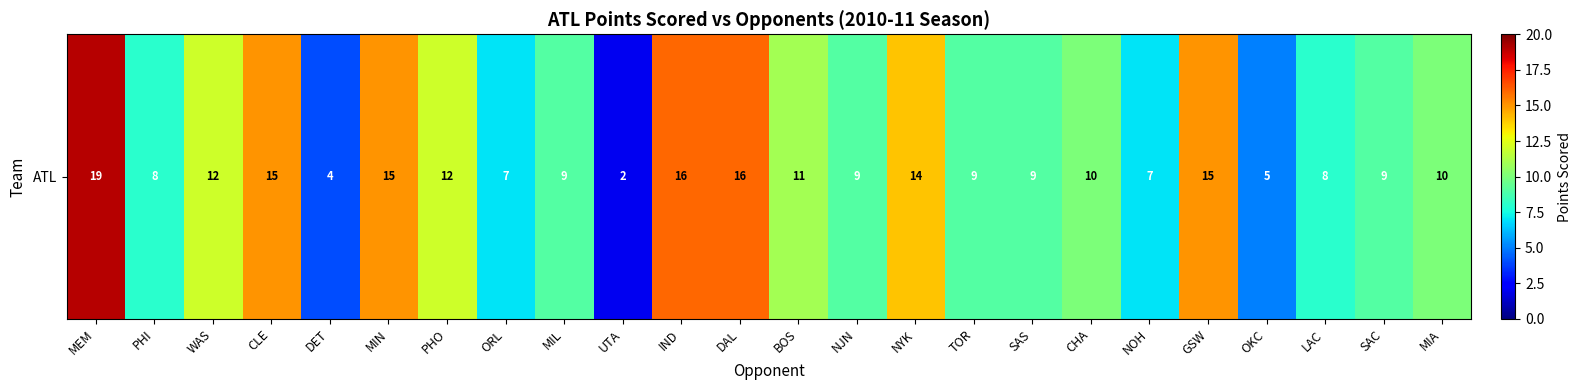

What is the minimum value shown in the chart?

2